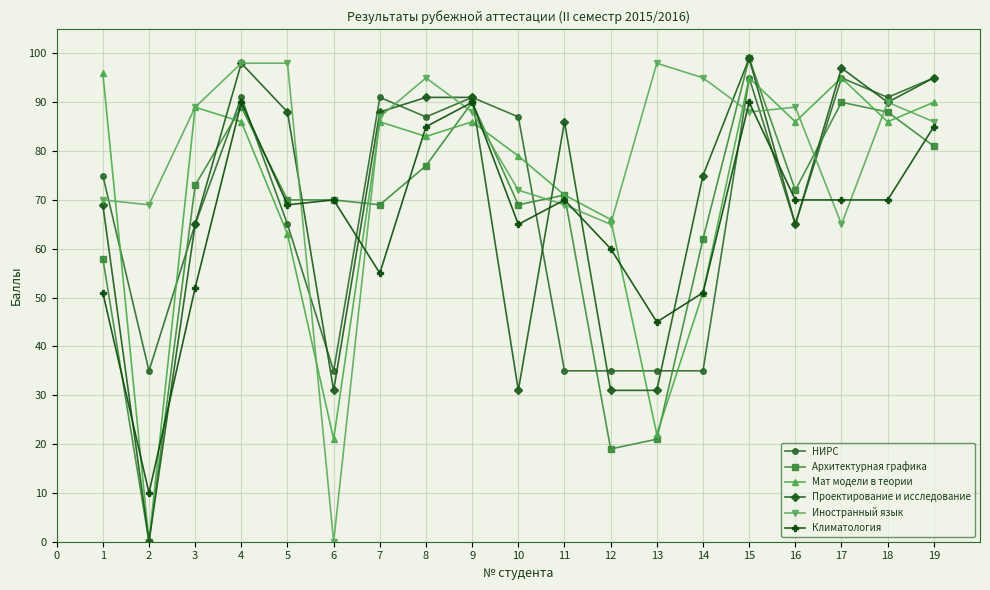

What is the maximum value shown in the chart?

99